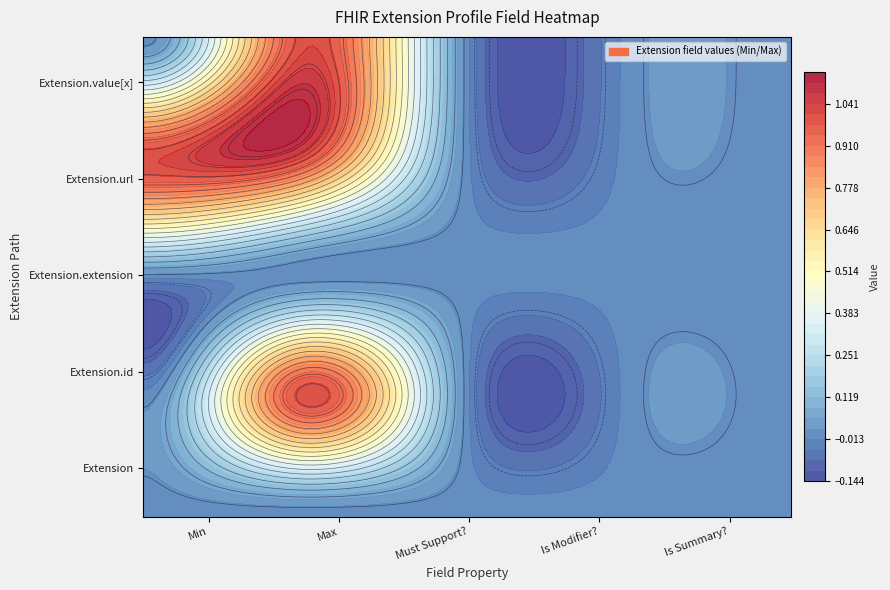

What is the difference between the maximum and minimum values in the Extension series?

1